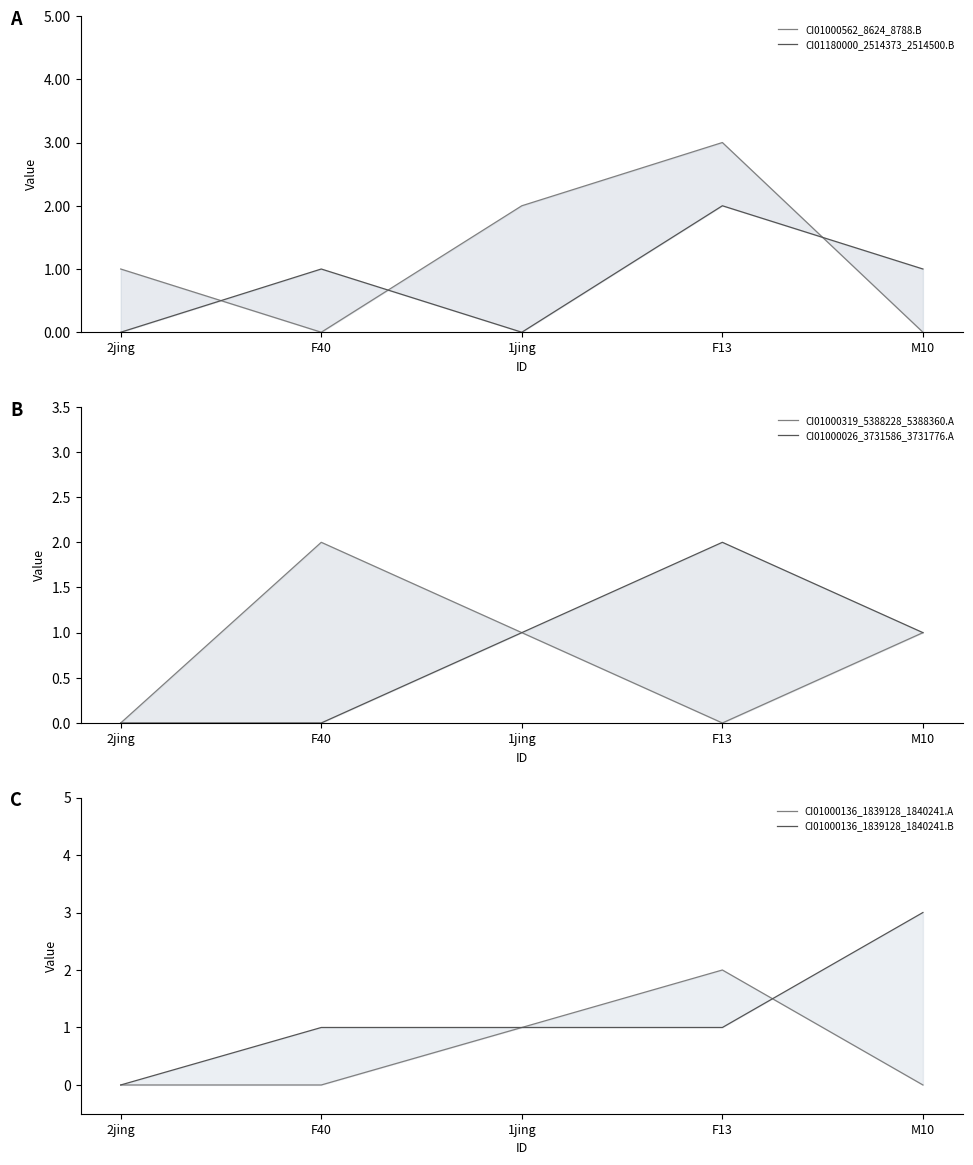

Count the CI01000136_1839128_1840241.B values in the range 1 to 2.

3